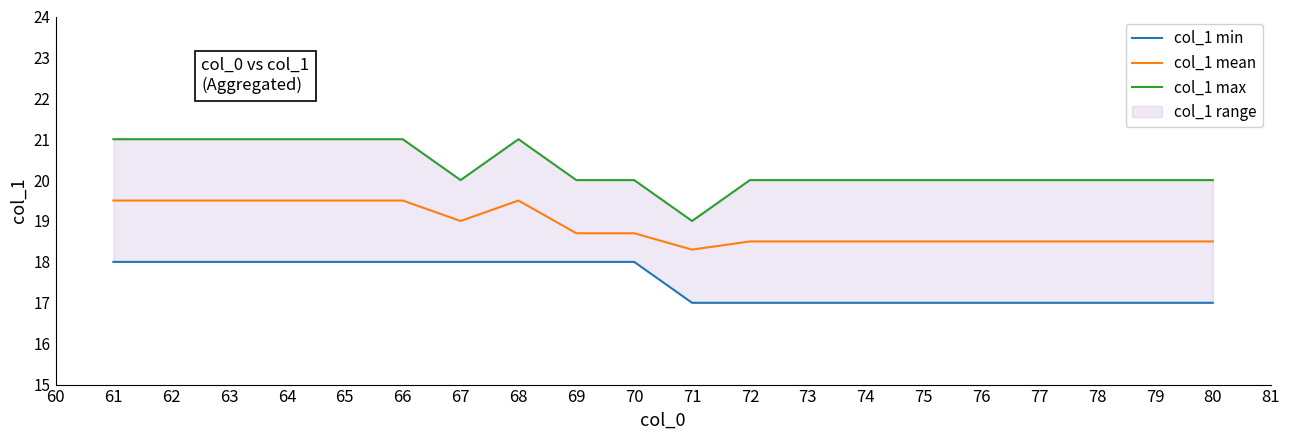

What is the highest value of the col_1 min series?

18.0